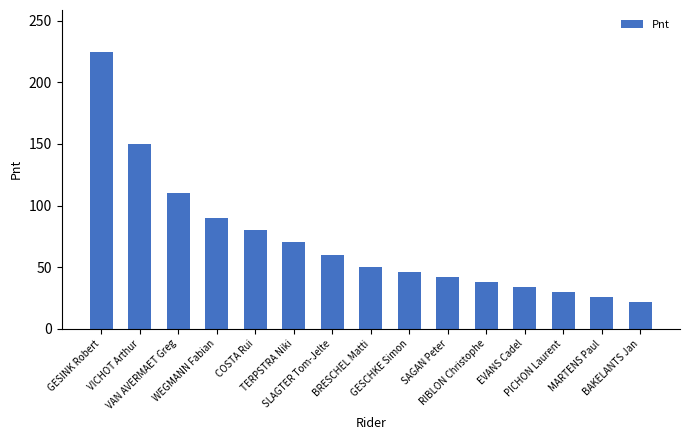

List the labels in order of value, smallest first.

BAKELANTS Jan, MARTENS Paul, PICHON Laurent, EVANS Cadel, RIBLON Christophe, SAGAN Peter, GESCHKE Simon, BRESCHEL Matti, SLAGTER Tom-Jelte, TERPSTRA Niki, COSTA Rui, WEGMANN Fabian, VAN AVERMAET Greg, VICHOT Arthur, GESINK Robert